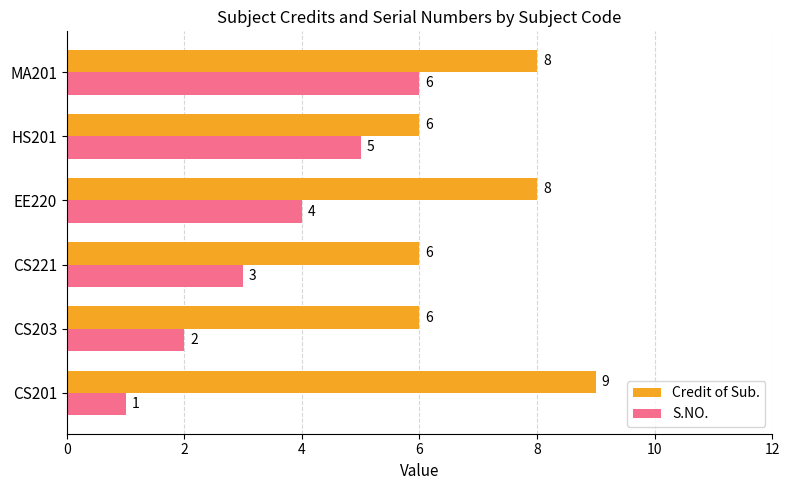

Rank the series by their maximum value, from lowest to highest.

S.NO., Credit of Sub.